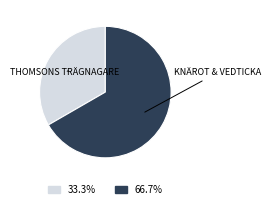

How many segments does this pie chart have?

2